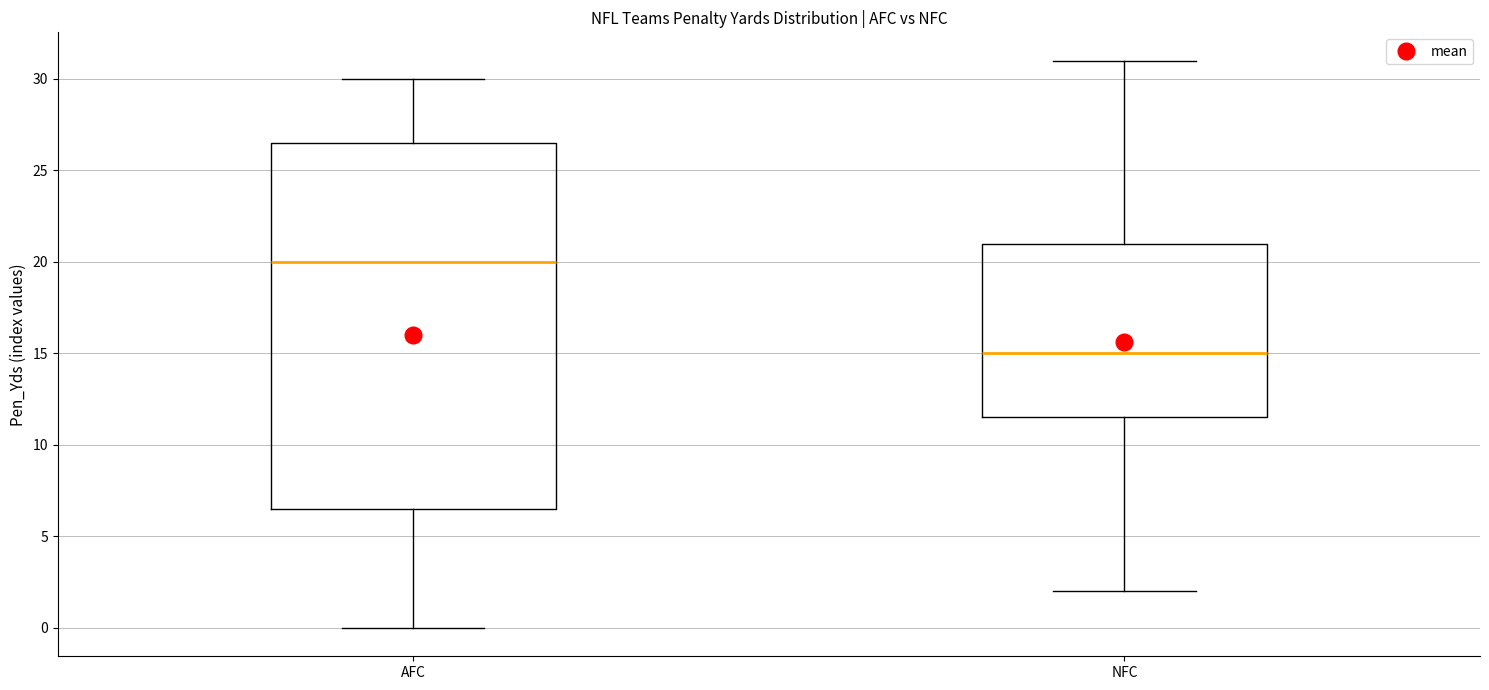

Which box's median line is the highest?

AFC